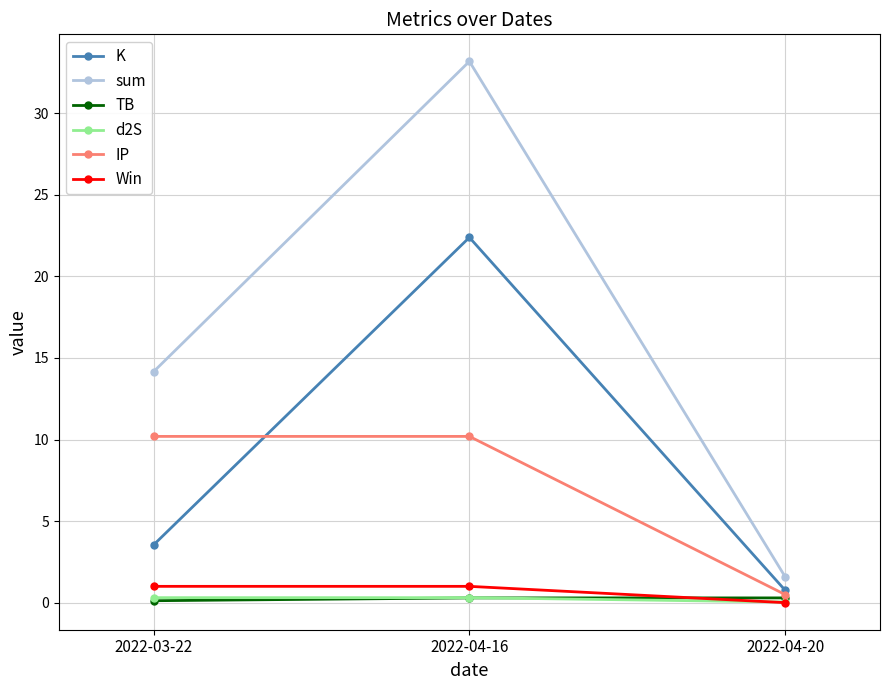

What is the label of the 3rd point from the right?

2022-03-22